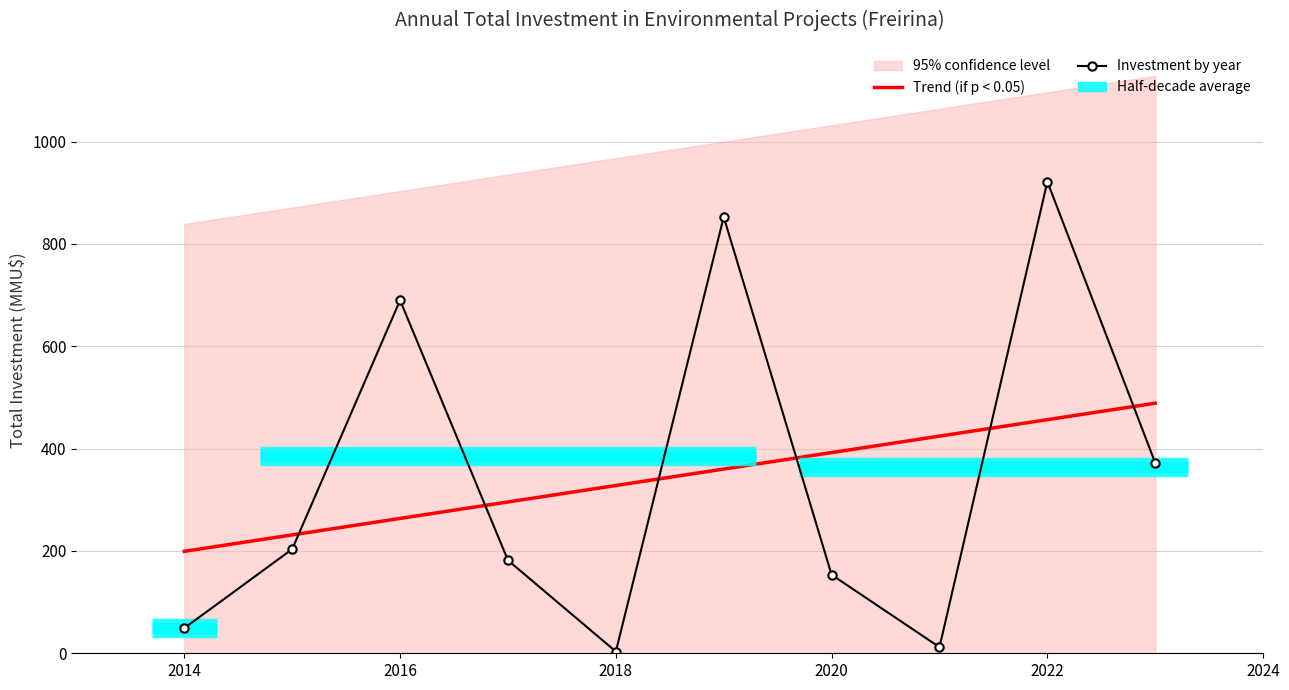

How many lines are shown in the chart?

2